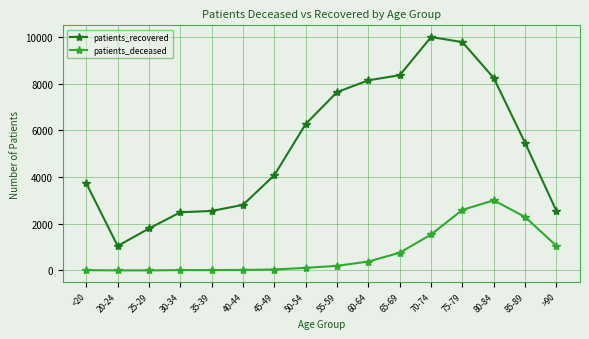

True or false: patients_deceased and patients_recovered intersect in this chart.

False